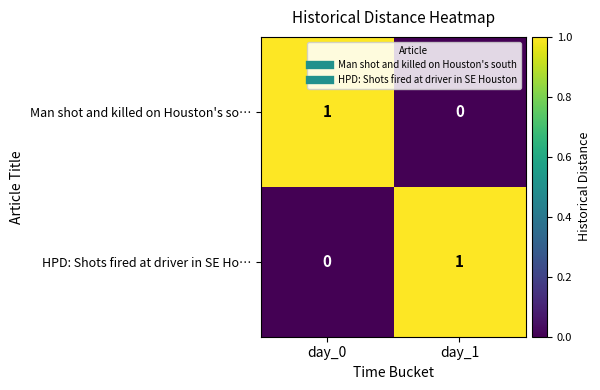

Where is Man shot and killed on Houston's so… nearest to the value 0?

day_1